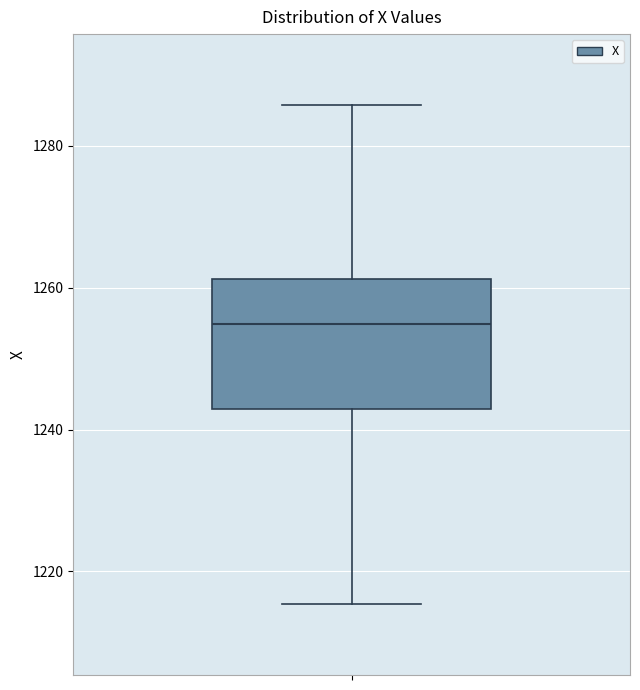

Read this box plot against the y-axis: the position of the median line, the range covered by the box, and the ends of both whiskers. The values are not printed on the chart, so give them approximately, as read against the axis.

median 1254, box 1242 to 1262, whiskers 1216 to 1286